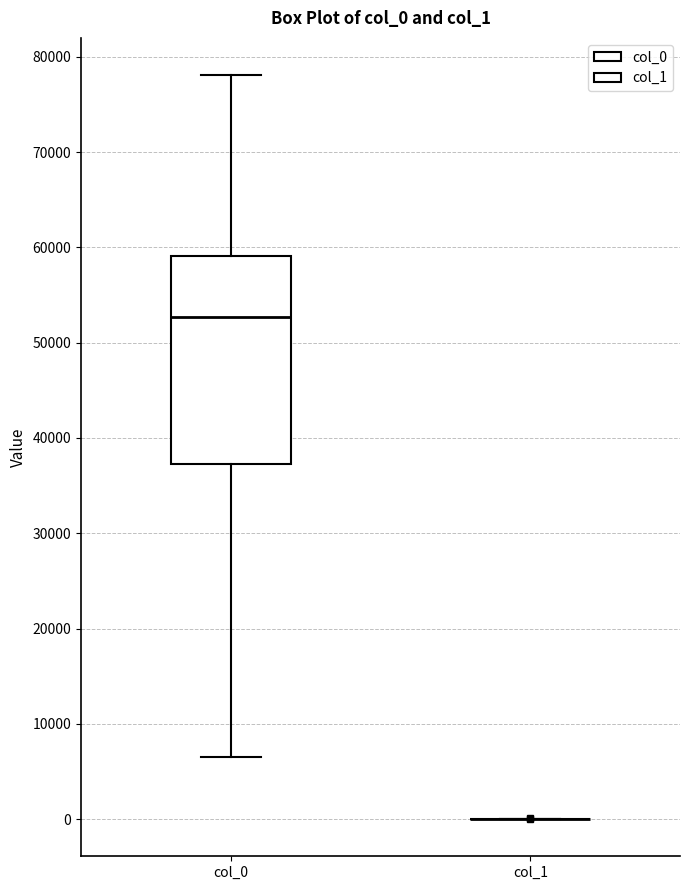

Reading left to right, read every box against the y-axis: the position of its median line, the range the box covers, and the ends of its whiskers. The values are not printed on the chart, so give them approximately, as read against the axis.

col_0: median 53000, box 37000 to 59000, whiskers 7000 to 78000
col_1: box collapsed to a line at 0, whiskers 0 to 0